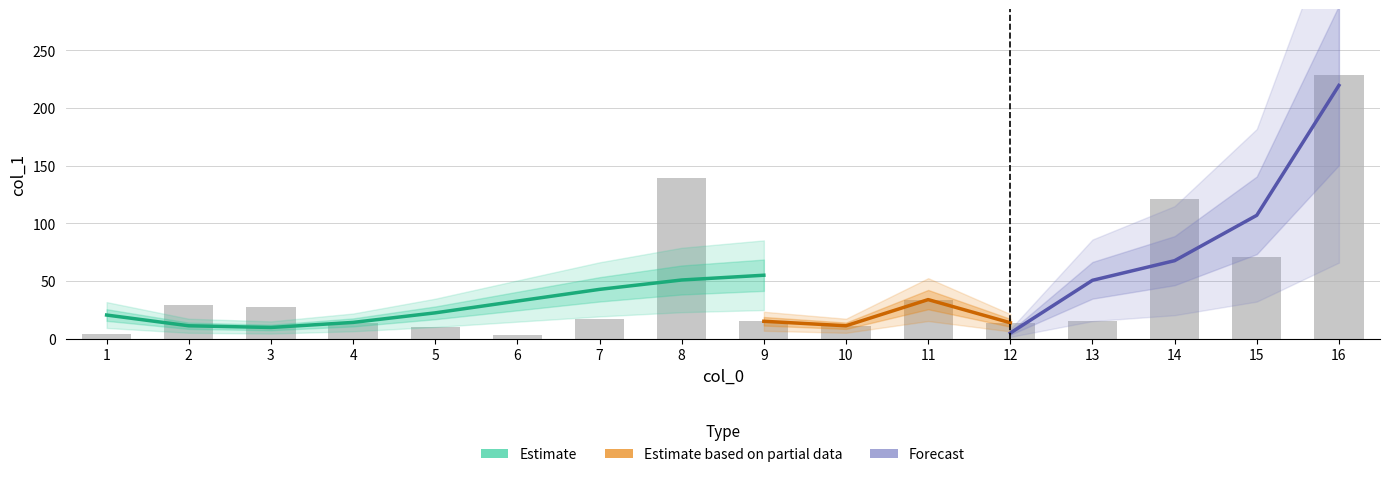

Reading left to right, list all the values displayed in this chart.

1=4.3	2=29.2	3=27.1	4=13.8	5=9.9	6=2.7	7=17.1	8=139.3	9=15.0	10=11.1	11=33.8	12=13.7	13=14.8	14=121.2	15=71.2	16=228.6